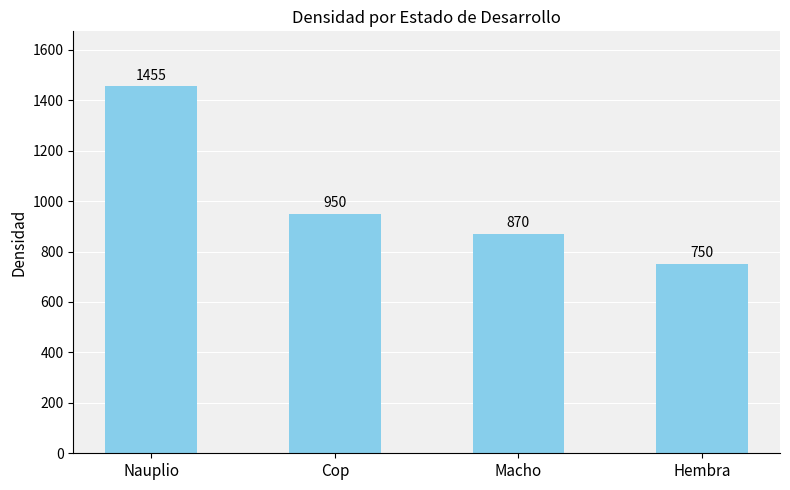

Reading left to right, transcribe all the data shown in this chart.

Nauplio=1455	Cop=950	Macho=870	Hembra=750